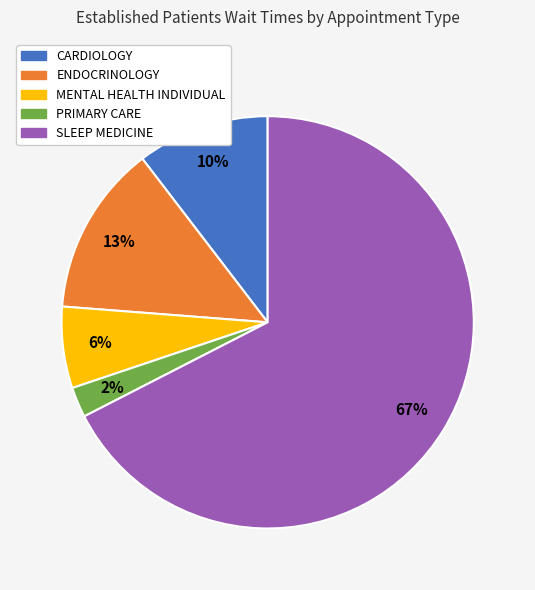

Between PRIMARY CARE and MENTAL HEALTH INDIVIDUAL, which is larger?

MENTAL HEALTH INDIVIDUAL